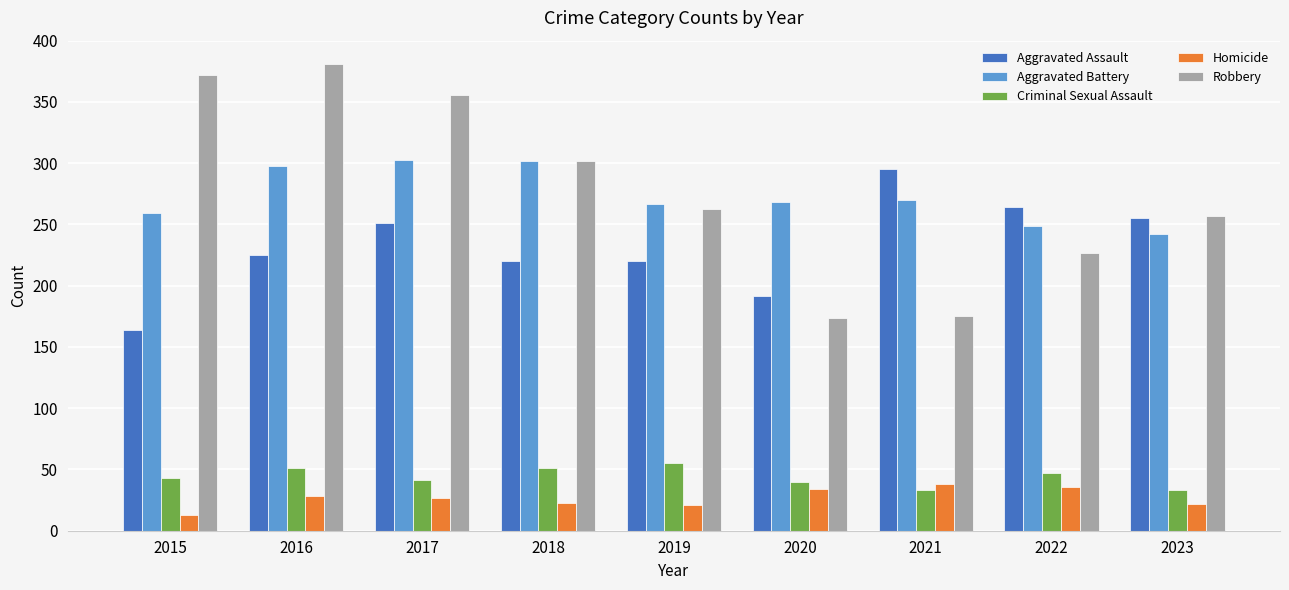

How many values in the Robbery series are below 263?

4